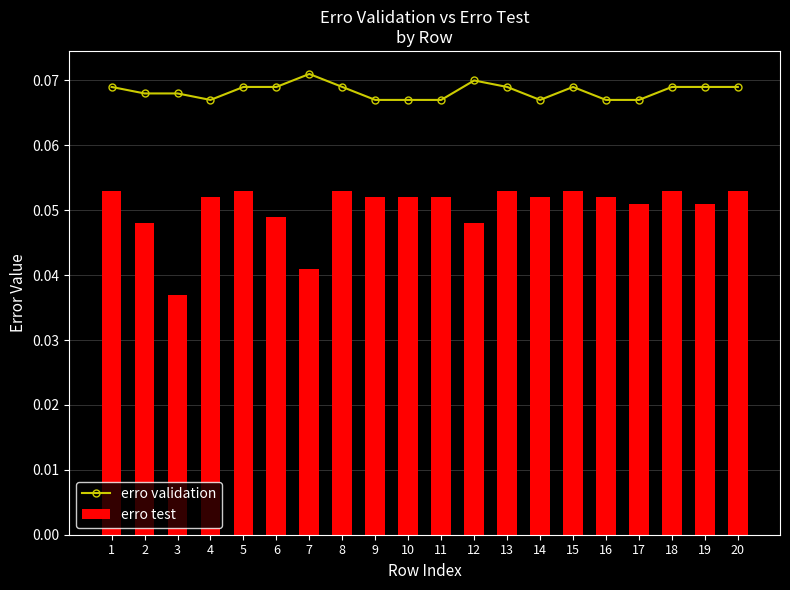

Is it true that erro validation equals 0.1 at 17?

False